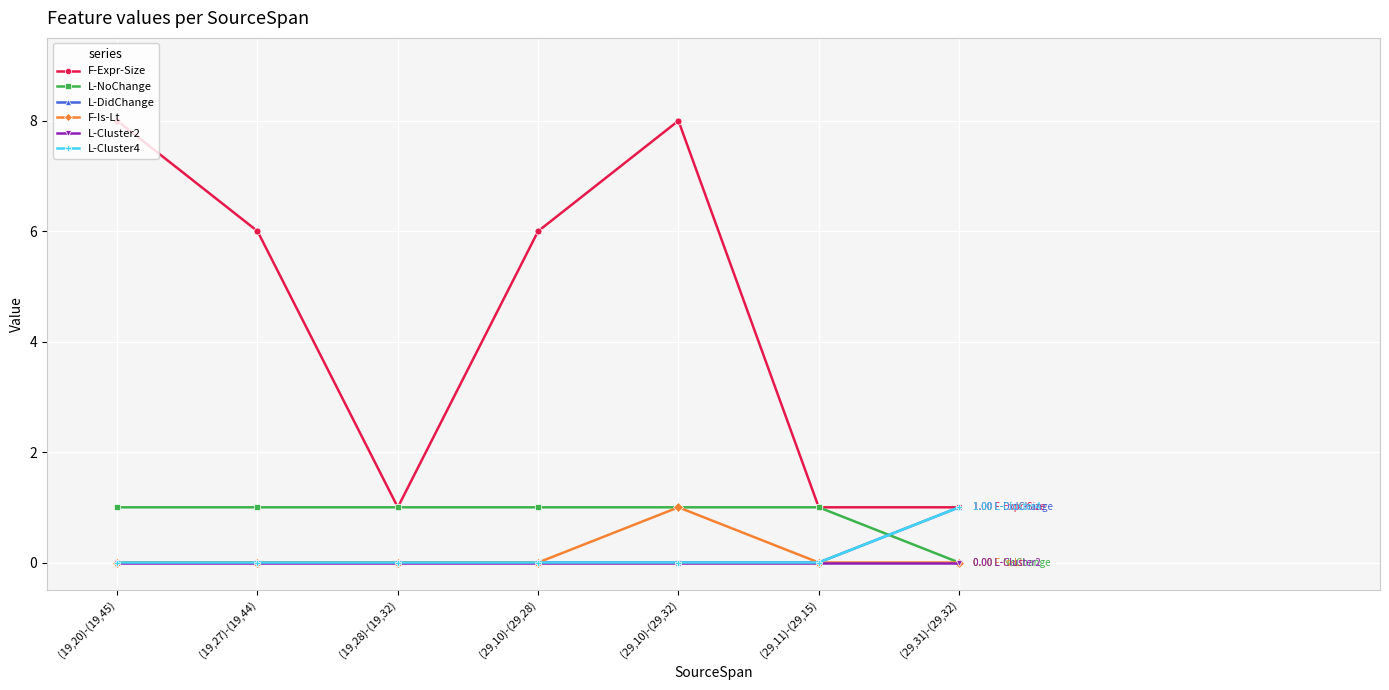

True or false: L-Cluster4 and L-Cluster2 cross at least once.

False